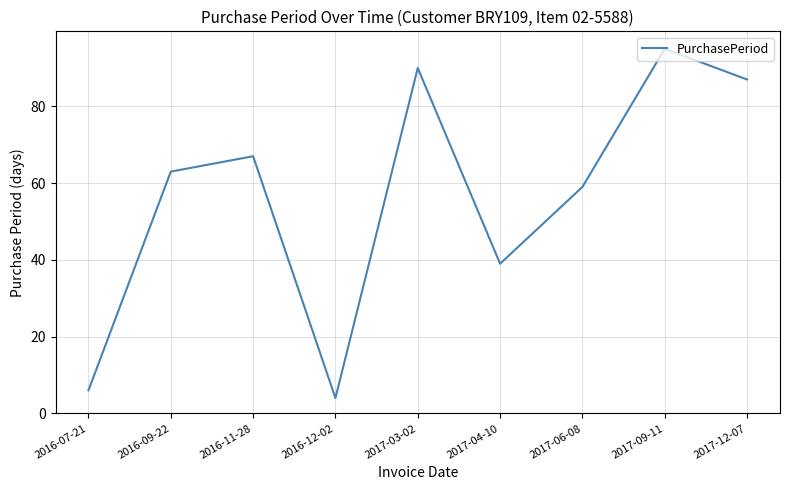

Which has a higher value, 2017-04-10 or 2017-06-08?

2017-06-08